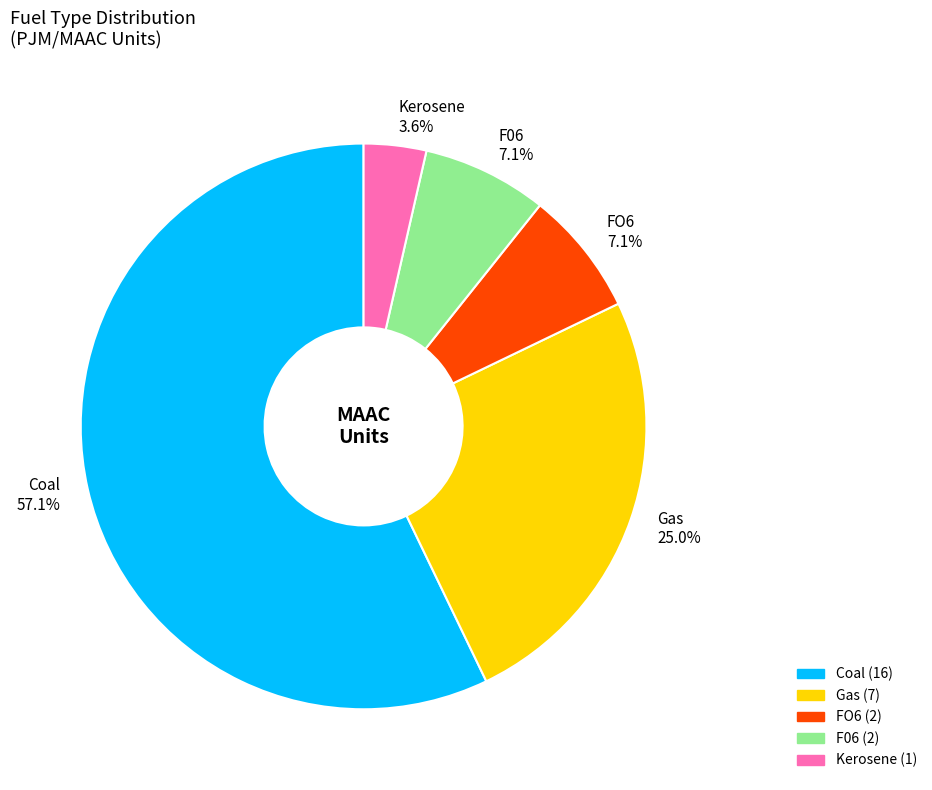

Does any single category account for the majority?

Yes